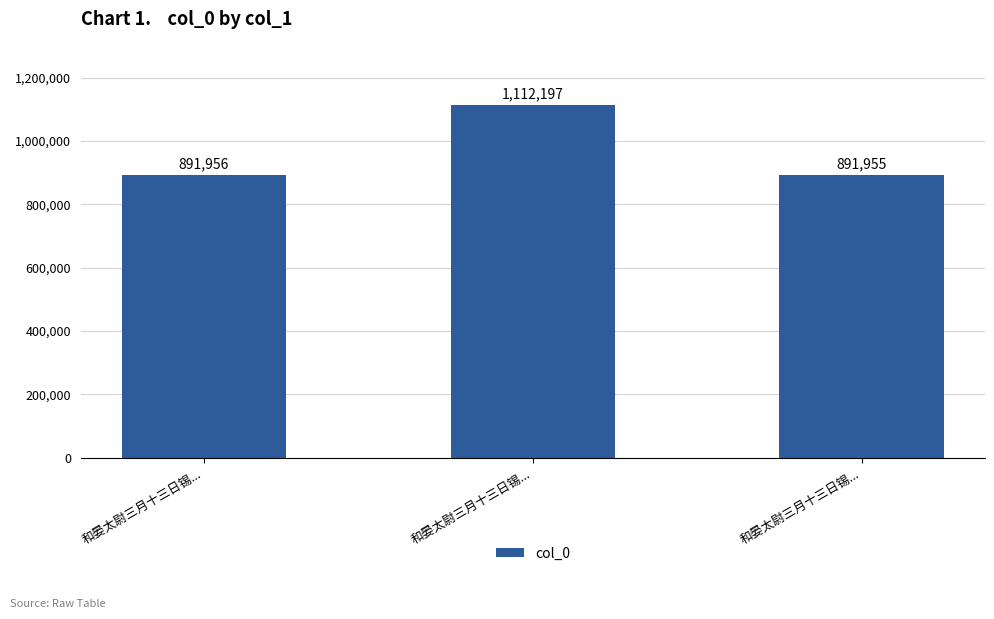

Count the number of data series in this chart.

1